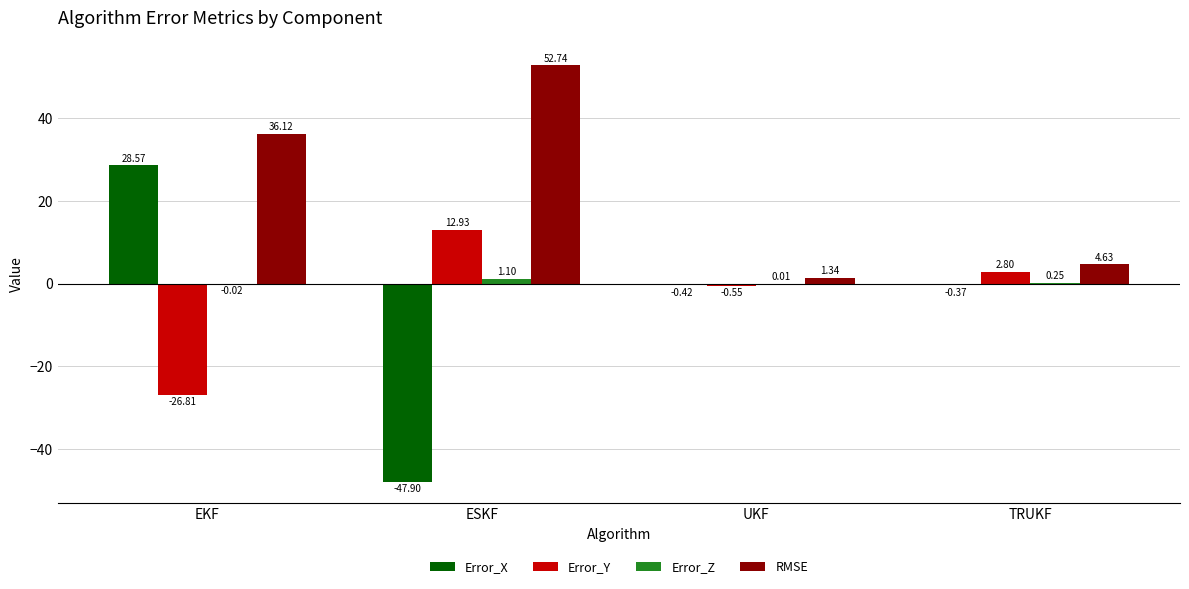

What is the sum of the RMSE values at EKF and TRUKF?

40.8